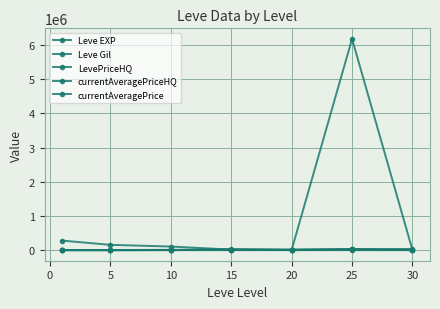

Which series ends up on top after the final intersection of currentAveragePrice and Leve EXP?

Leve EXP